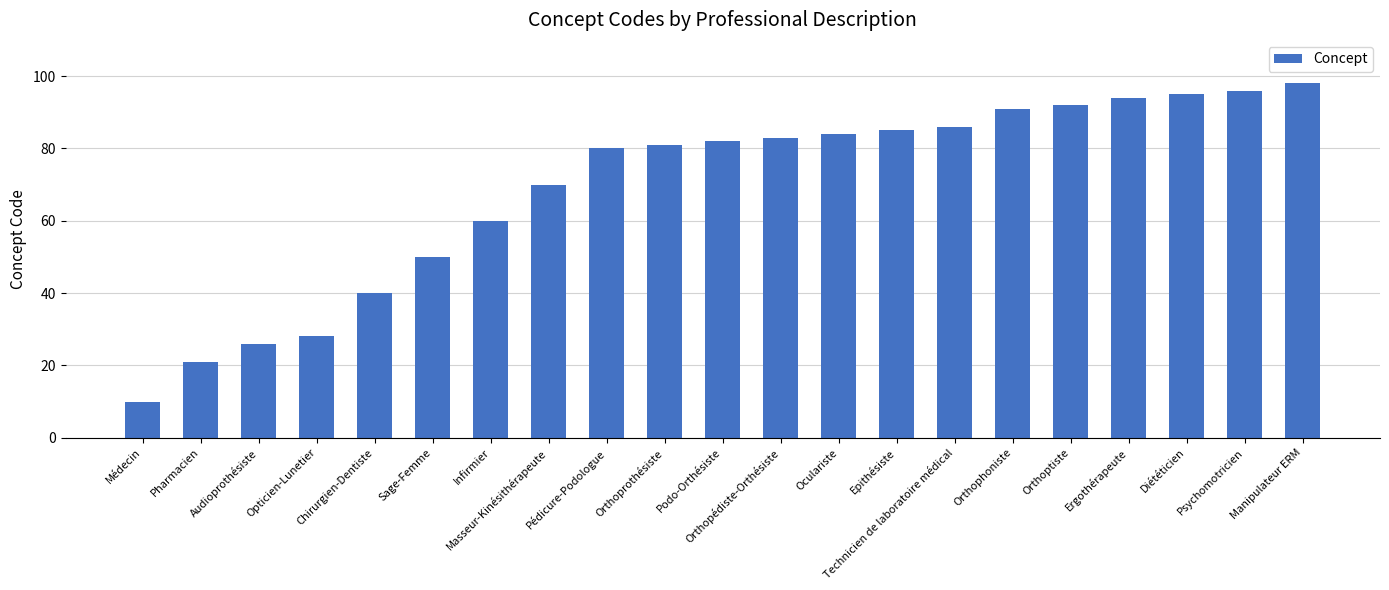

Is it true that the value at Epithésiste is 85?

True